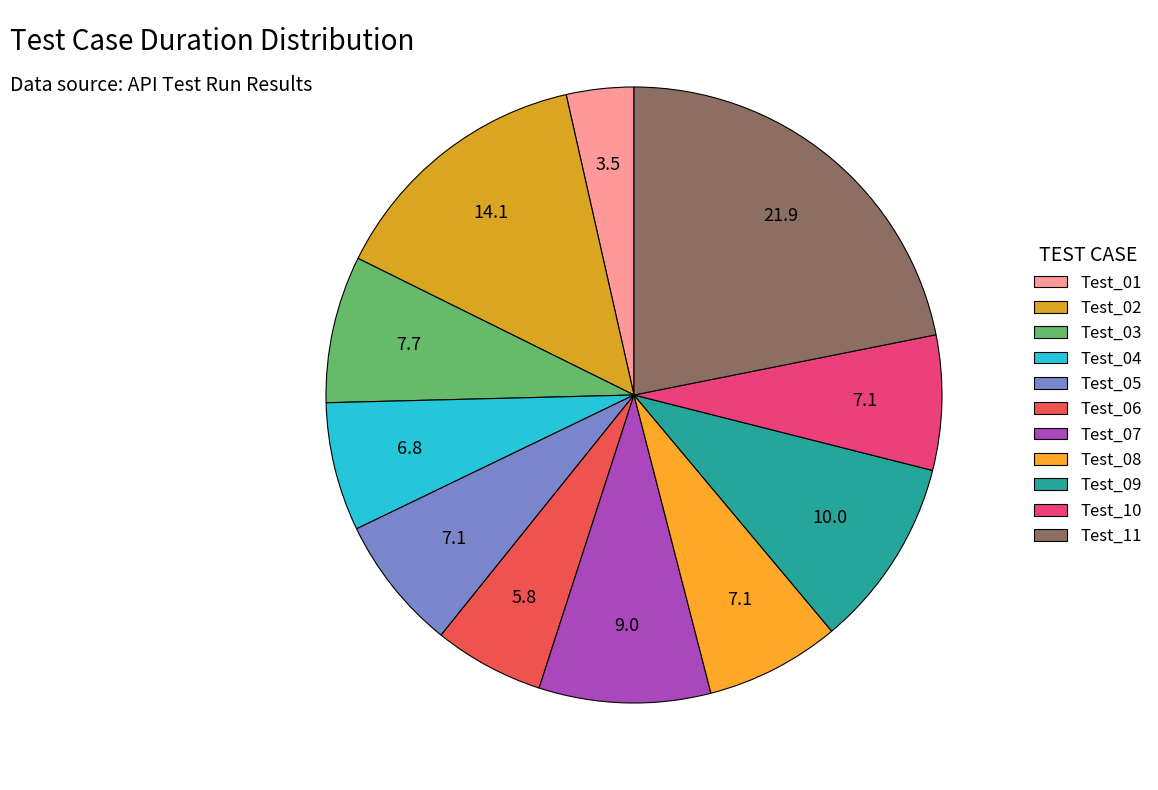

How many segments does this pie chart have?

11